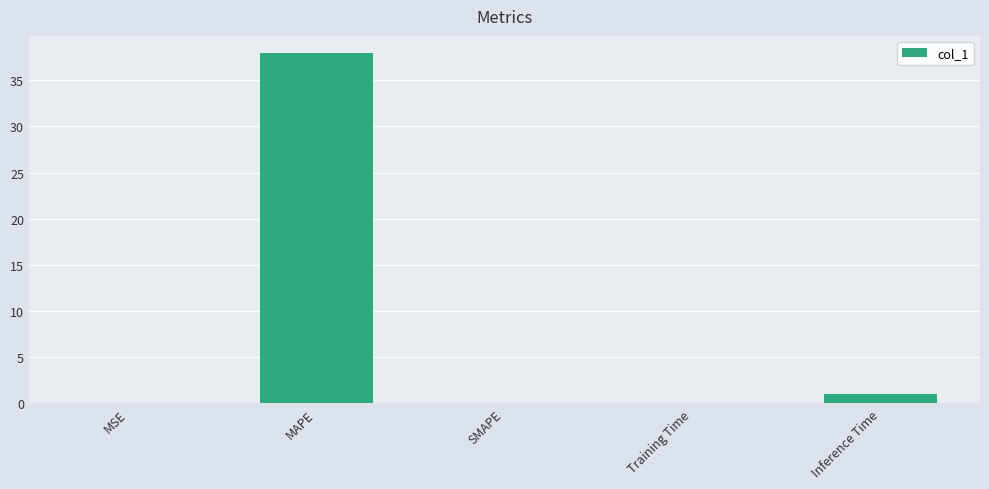

Is it true that the value at MAPE is 53.3?

False